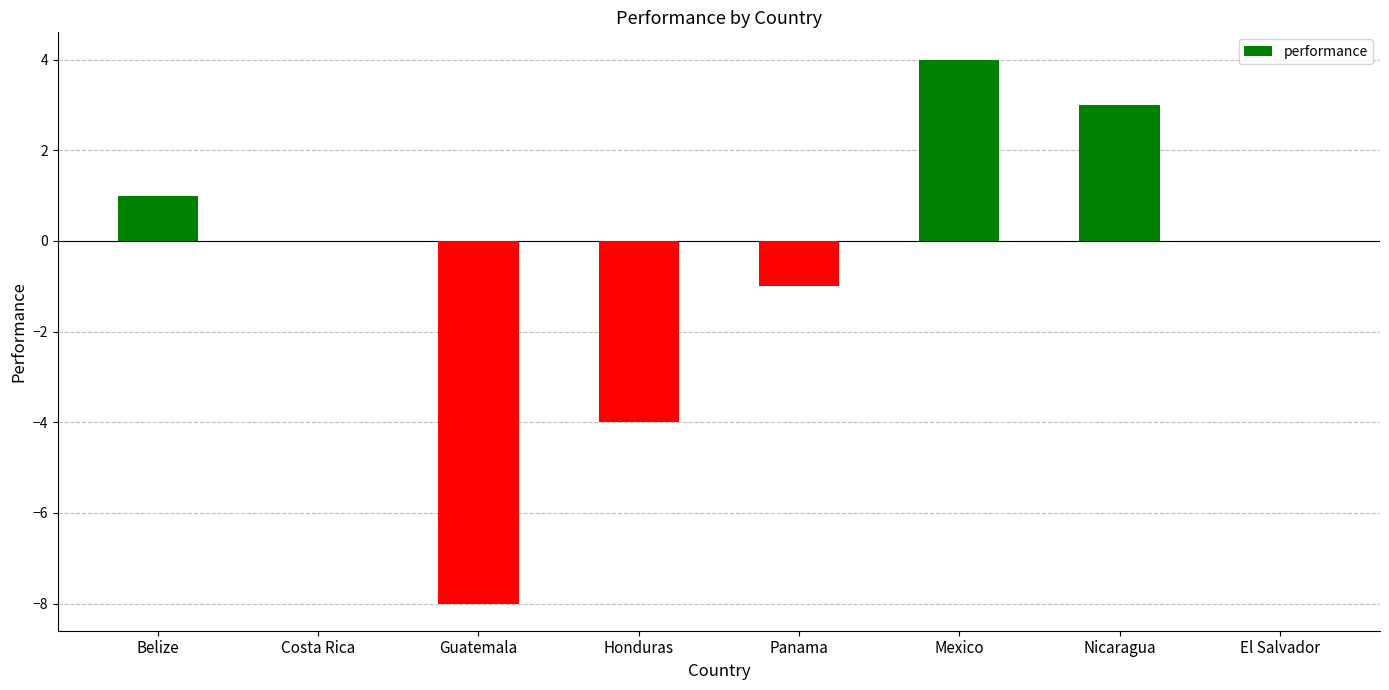

What is the sum of all values?

-5